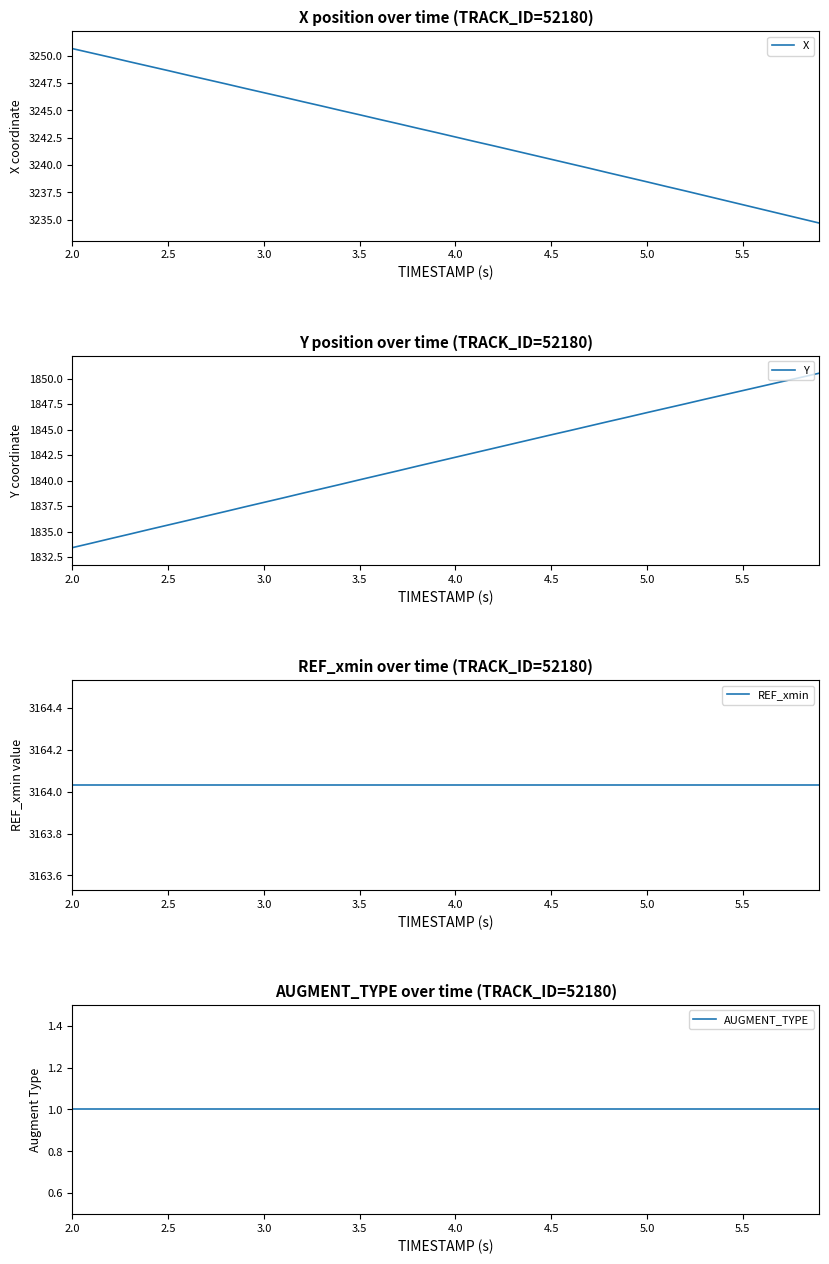

What is the highest value of the X series?

3250.6